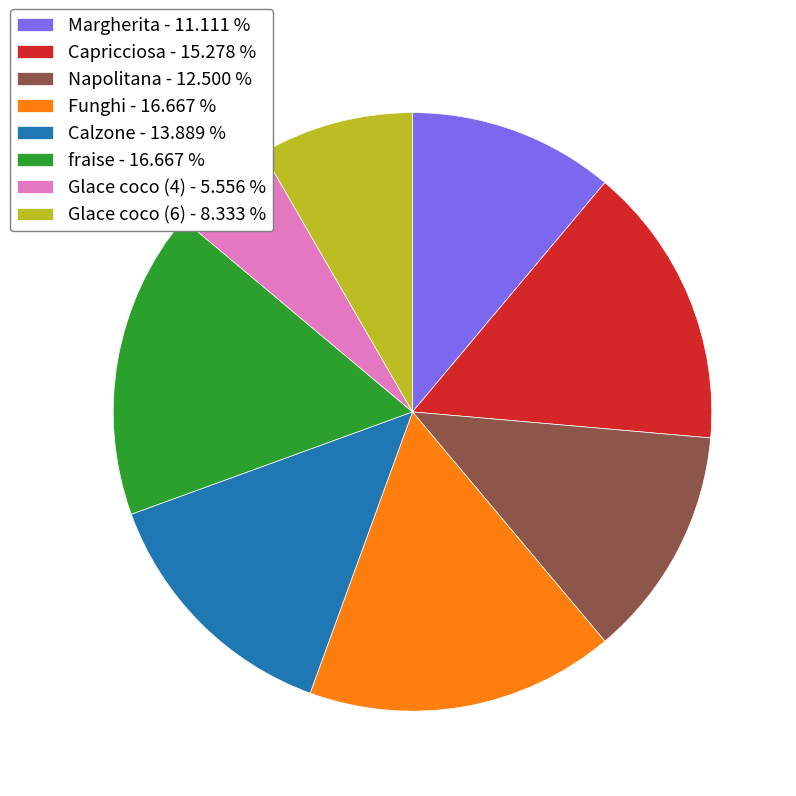

Is the sum of fraise - 16.667 % and Margherita - 11.111 % greater than half?

No